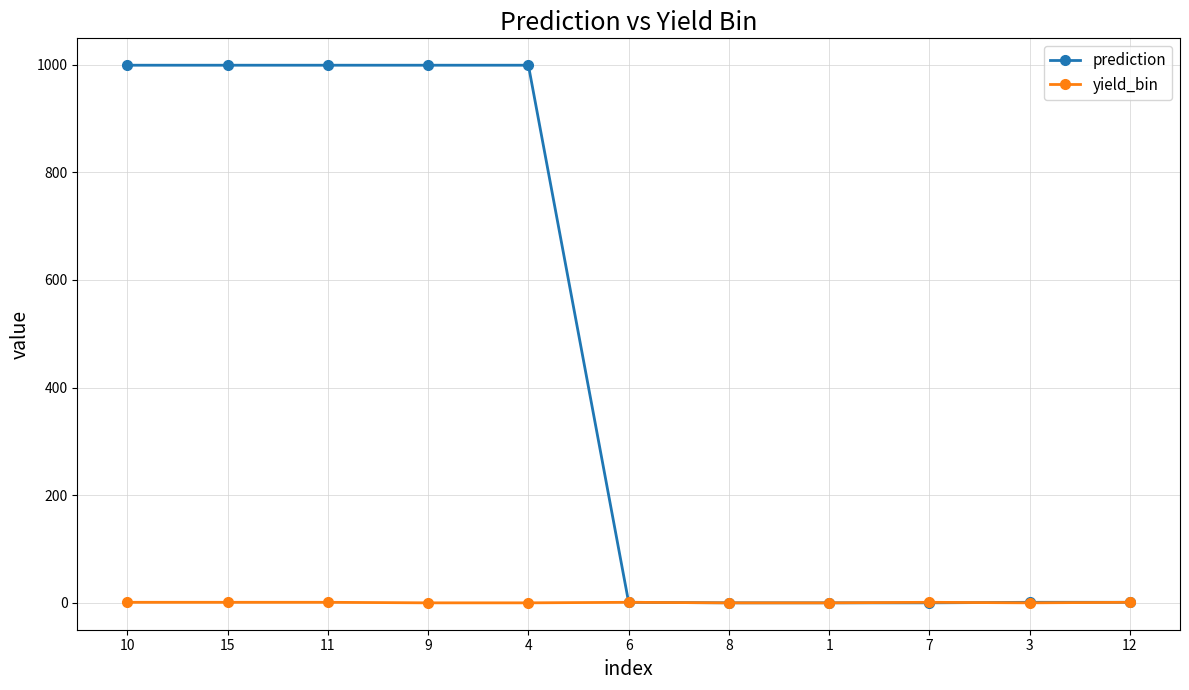

Which series has the largest total across all categories?

prediction